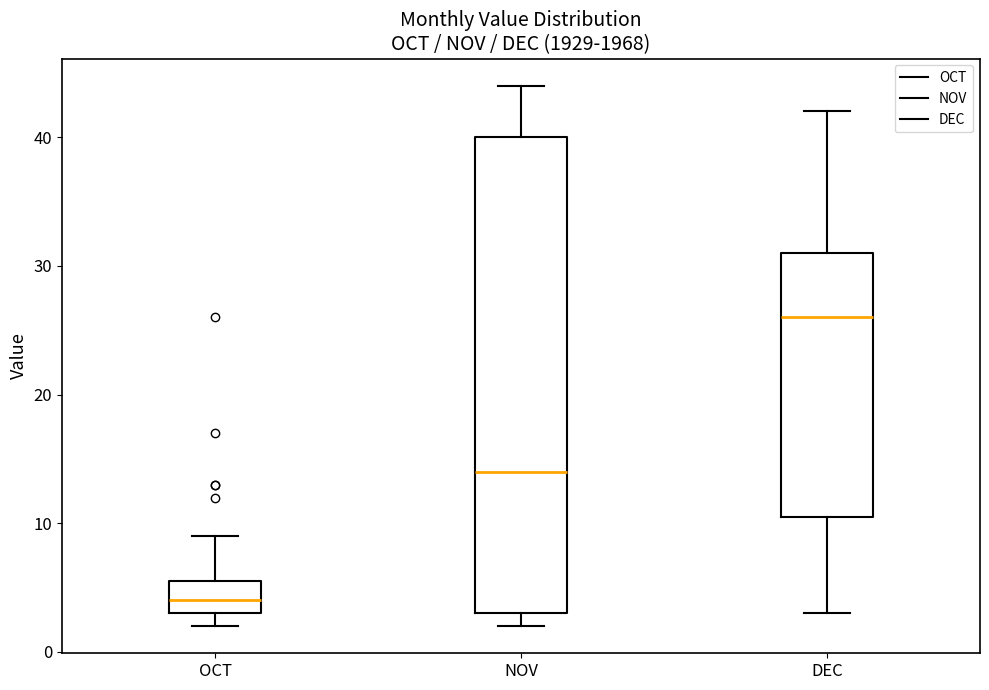

Reading left to right, transcribe this box plot: for each box, give where its median line is, the range the box spans, and where its two whiskers end, as read against the y-axis. The values are not printed on the chart, so give them approximately, as read against the axis.

OCT: median 4, box 3 to 6, whiskers 2 to 9
NOV: median 14, box 3 to 40, whiskers 2 to 44
DEC: median 26, box 11 to 31, whiskers 3 to 42